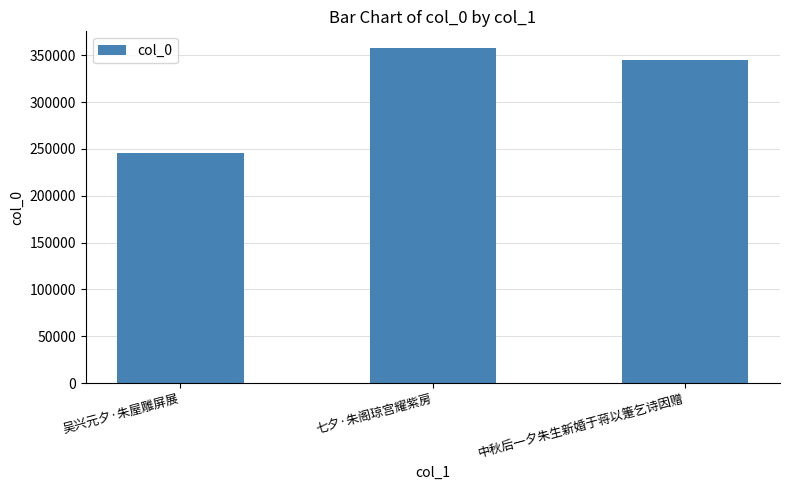

Which category has the highest value across all series?

七夕·朱阁琼宫耀紫房